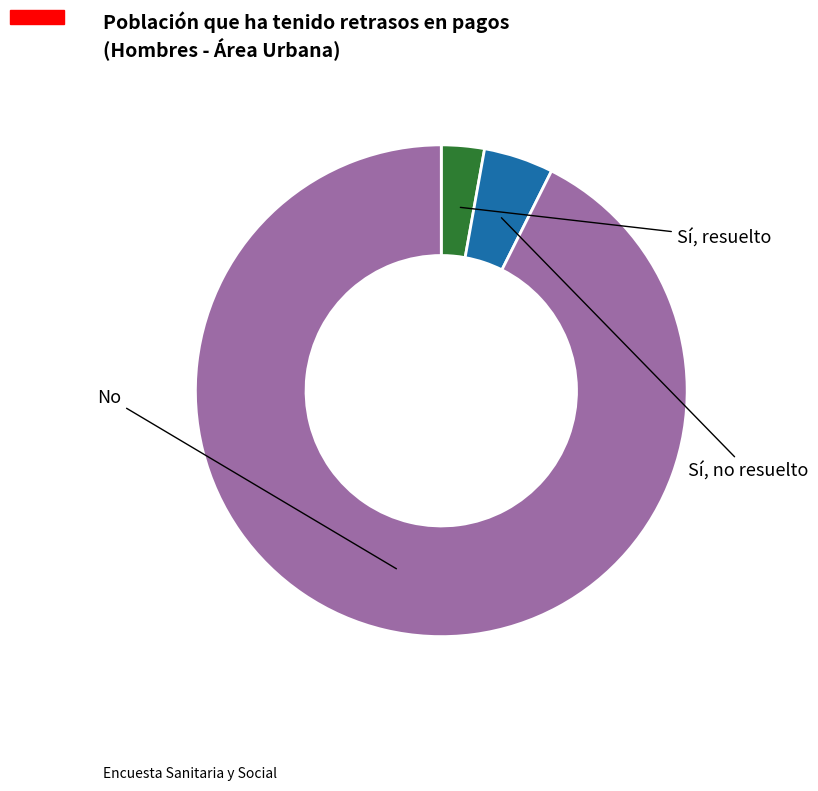

Is there a majority slice in this chart?

Yes